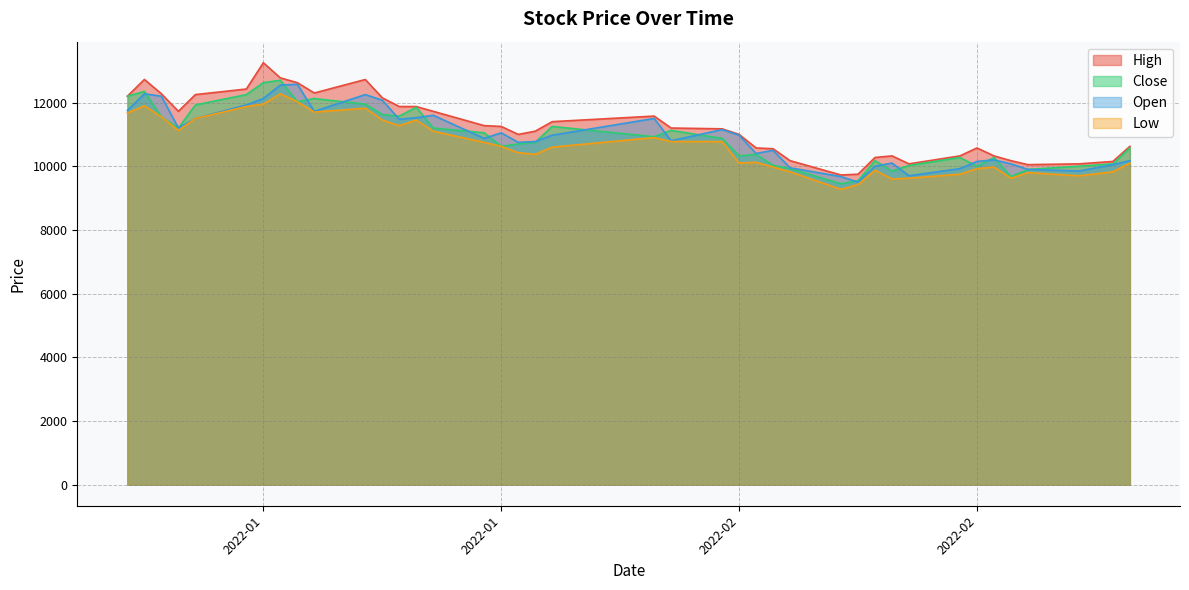

Reading right to left, extract all data points from this chart.

High: 10625	10150	10075	10050	10175	10325	10575	10325	10075	10325	10275	9750	9725	10175	10550	10575	11000	11175	11200	11575	11400	11100	11000	11250	11275	11725	11875	11875	12149	12724	12300	12625	12775	13250	12425	12250	11725	12275	12725	12200
Close: 10575	10075	10000	9900	9675	10275	10000	10275	10025	9850	10175	9550	9450	9925	10025	10375	10325	10875	11125	10925	11250	10750	10700	10625	11050	11200	11850	11575	11625	11950	12125	12025	12700	12625	12250	11925	11200	11550	12350	12200
Open: 10175	10050	9850	9900	10075	10200	10150	9925	9700	10100	10000	9500	9675	9950	10500	10400	10975	11150	10800	11500	10975	10775	10750	11050	10875	11600	11525	11475	12075	12250	11725	12574	12549	12125	11925	11500	11200	12200	12275	11750
Low: 10100	9825	9700	9800	9625	9975	9925	9750	9625	9600	9875	9425	9275	9825	9975	10125	10100	10775	10775	10900	10600	10375	10425	10625	10750	11100	11450	11275	11450	11825	11700	12025	12275	11950	11875	11500	11125	11550	11899	11675